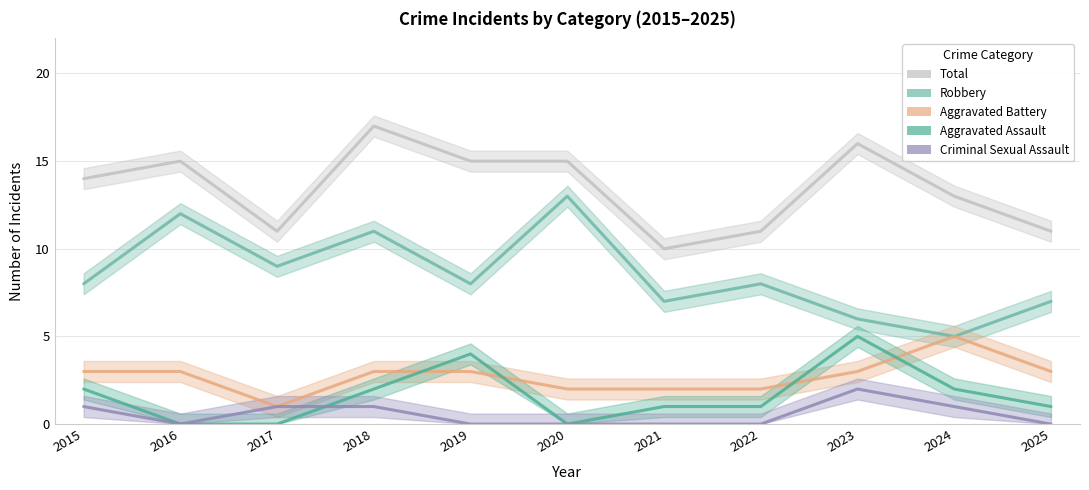

What is the sum of all Total values?

148